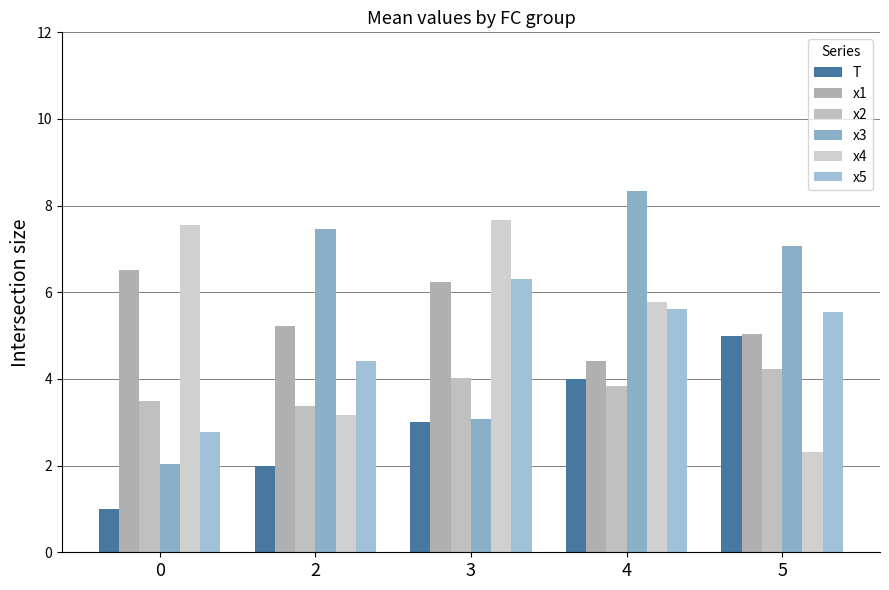

Count the number of categories in the chart.

5